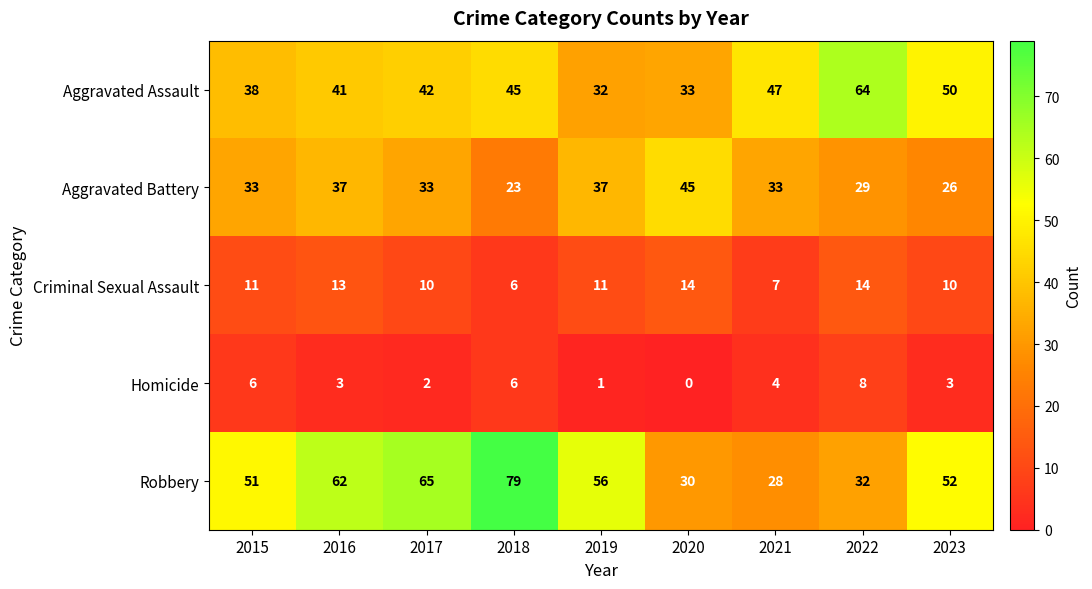

Which category has the highest value in the Homicide series?

2022